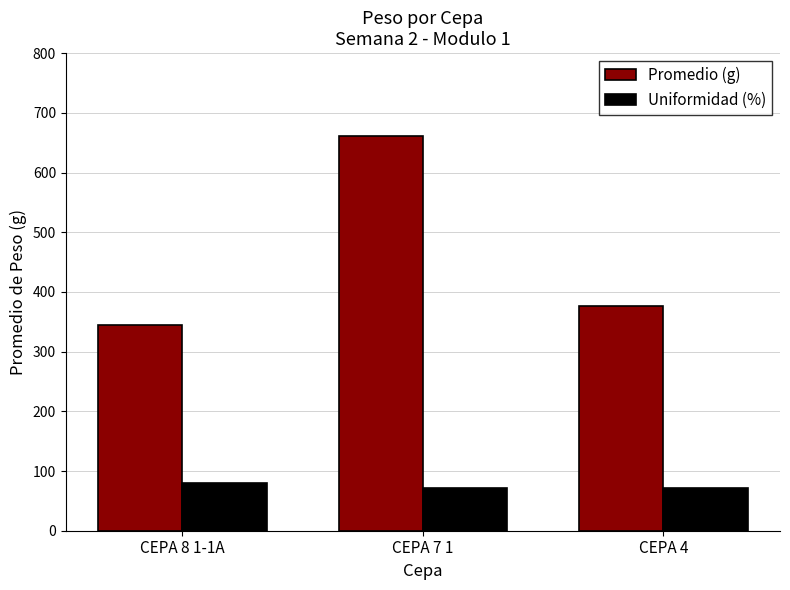

What is the difference between the second highest and minimum values in the Uniformidad (%) series?

0.8